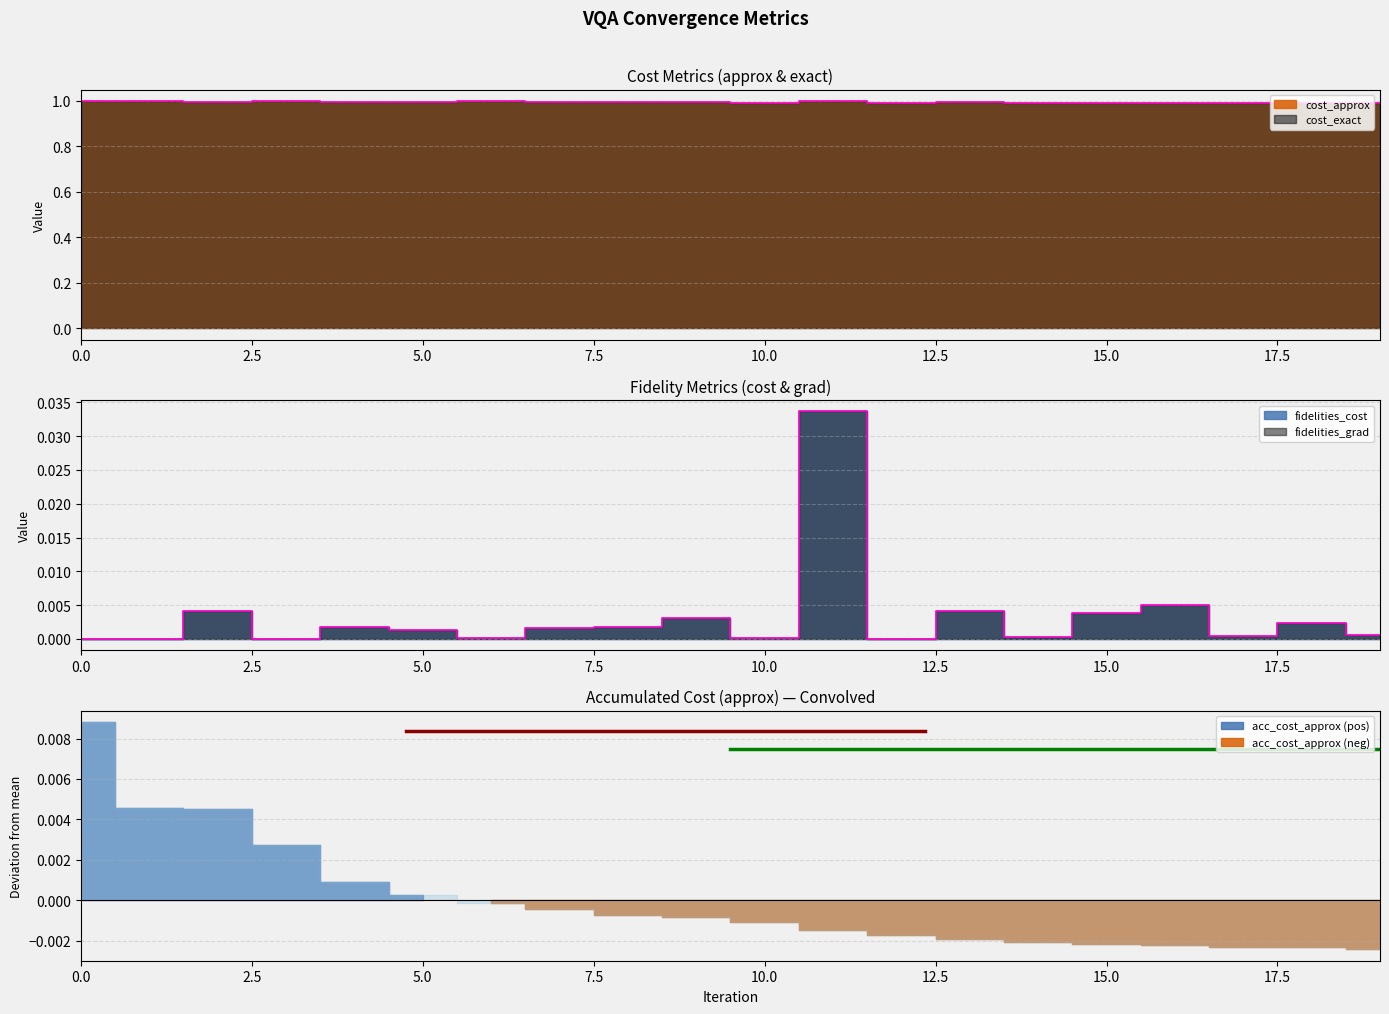

What is the sum of all cost_exact values?

19.9